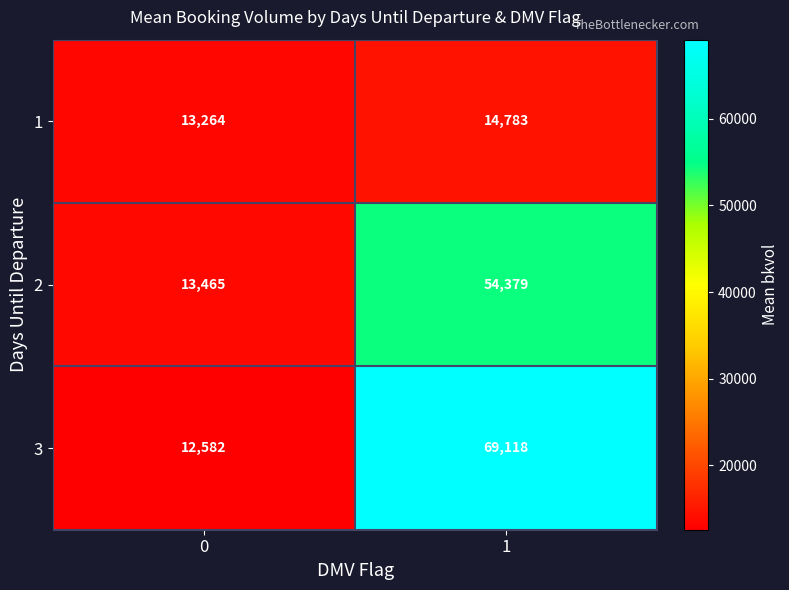

What is the spread (max minus min) of values at 1?

54335